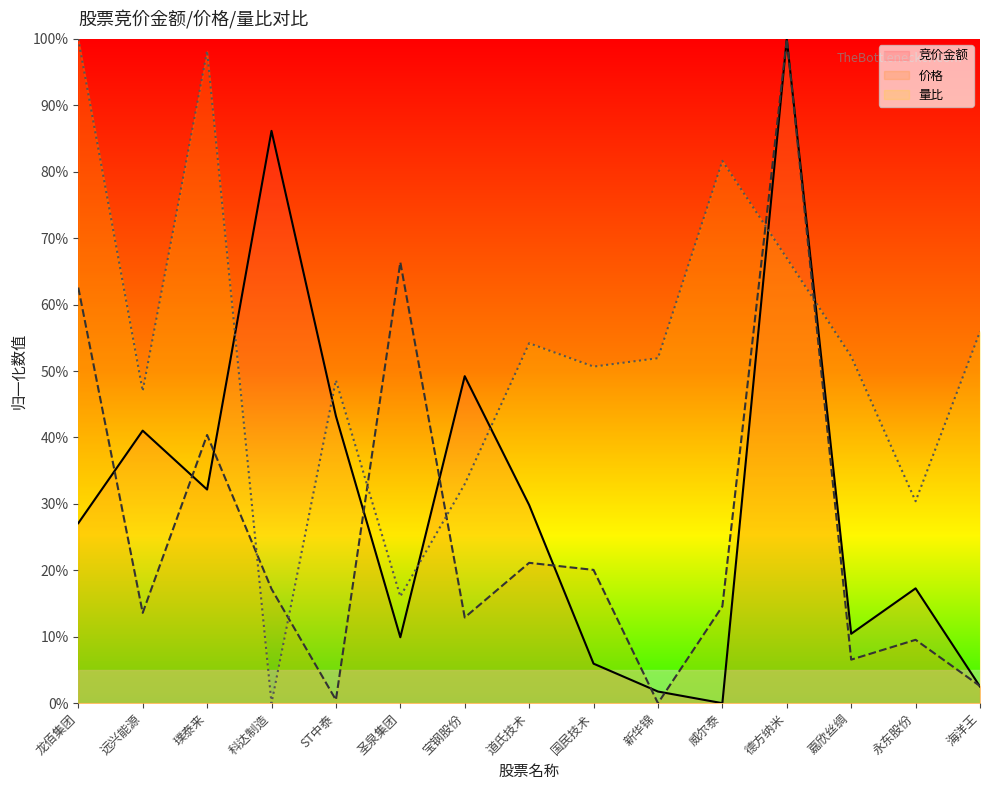

Is it true that 竞价金额 equals 0.1 at 国民技术?

True